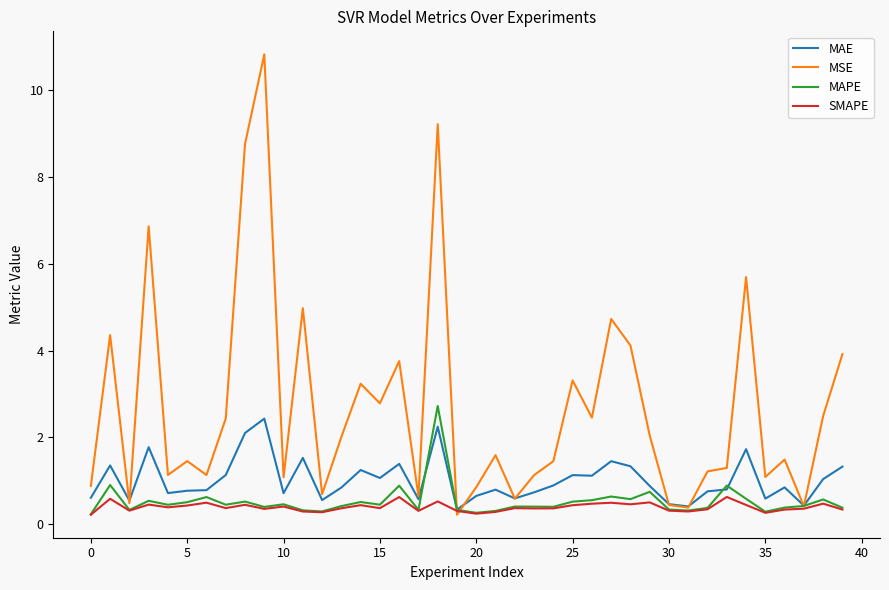

Which series has the widest spread of values?

MSE